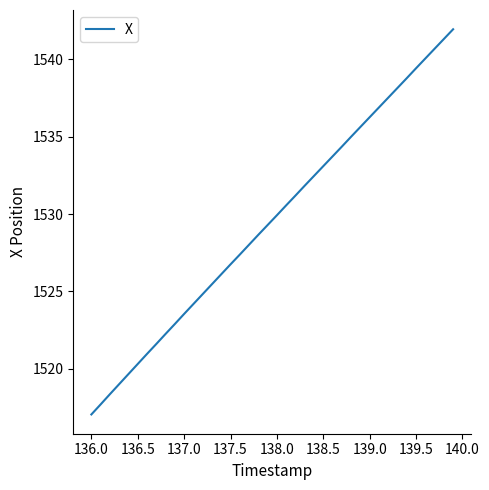

What is the difference between the maximum and minimum values?

24.9